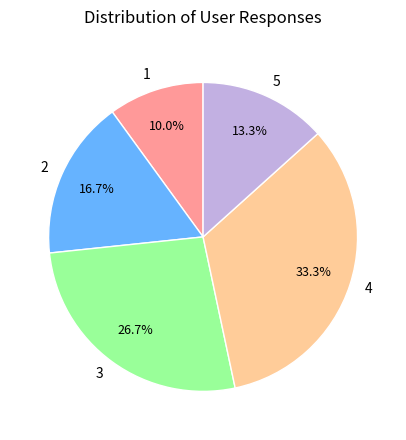

Is there any slice that represents more than half of the pie?

No